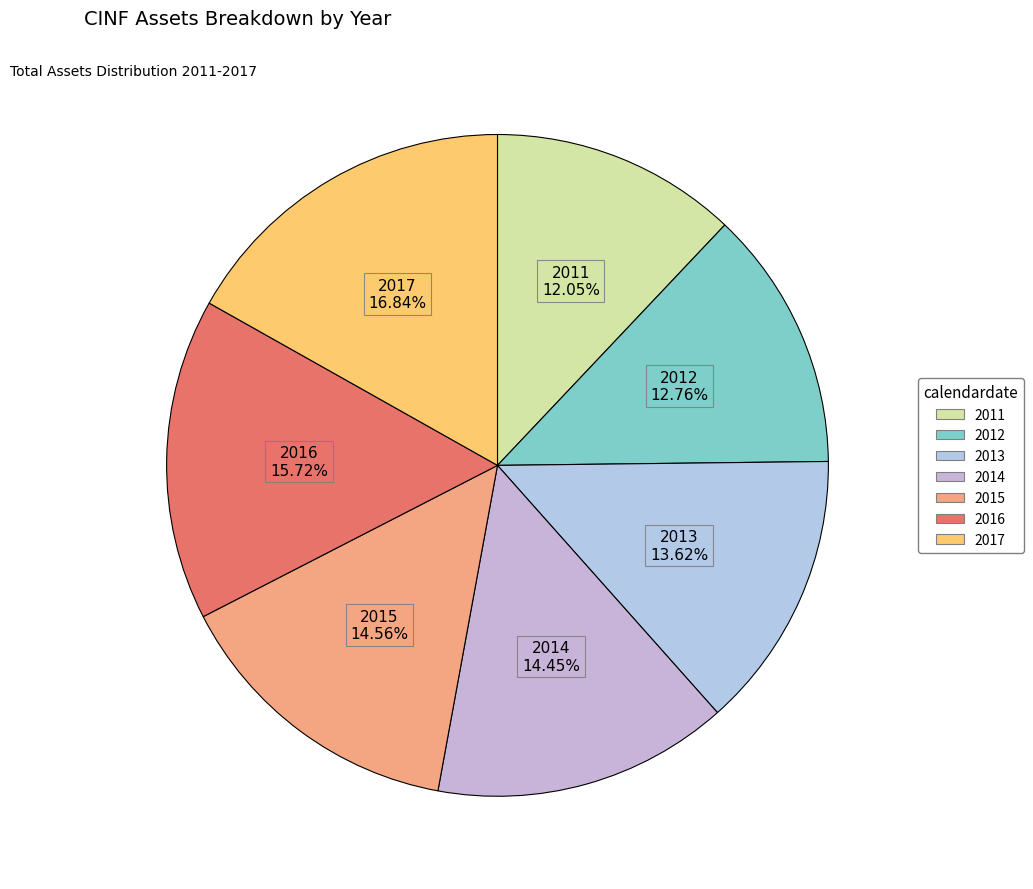

How many slices are in this pie chart?

7